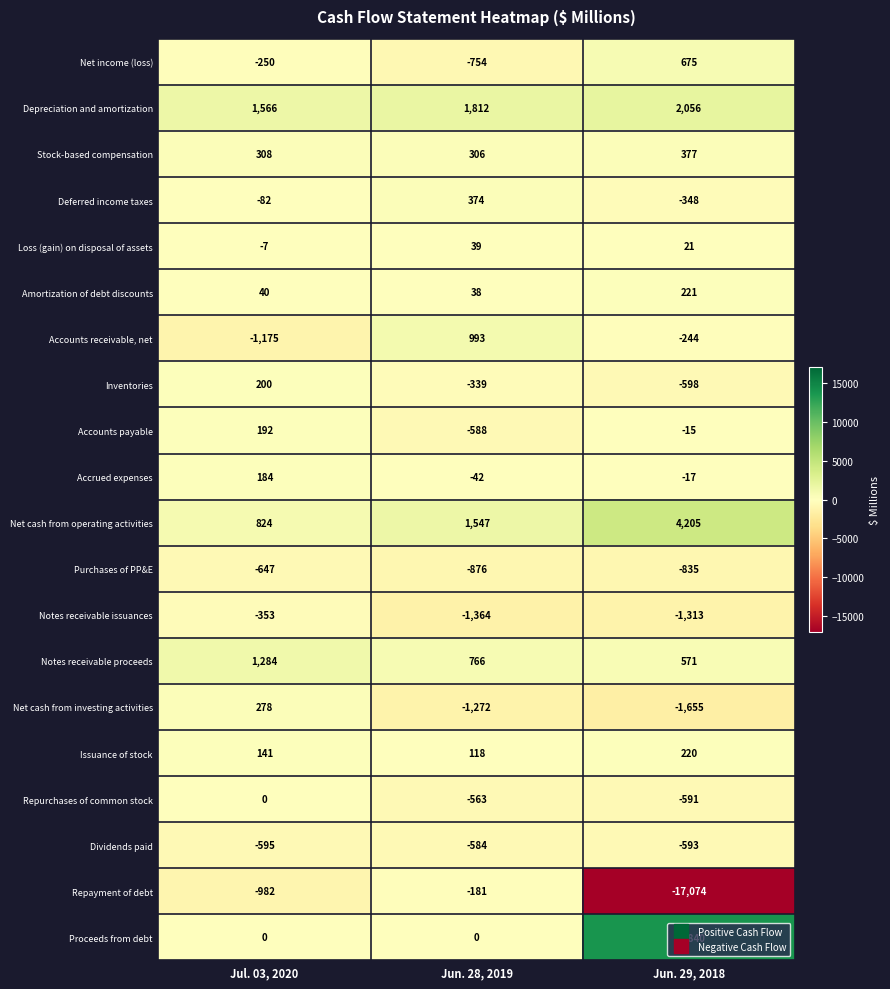

The value of Purchases of PP&E at Jul. 03, 2020 is -647. True or false?

True